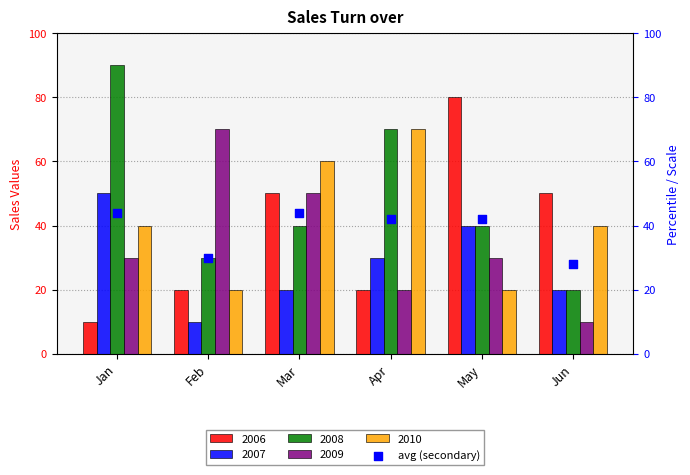

Which has a higher value, Apr or Mar?

Mar